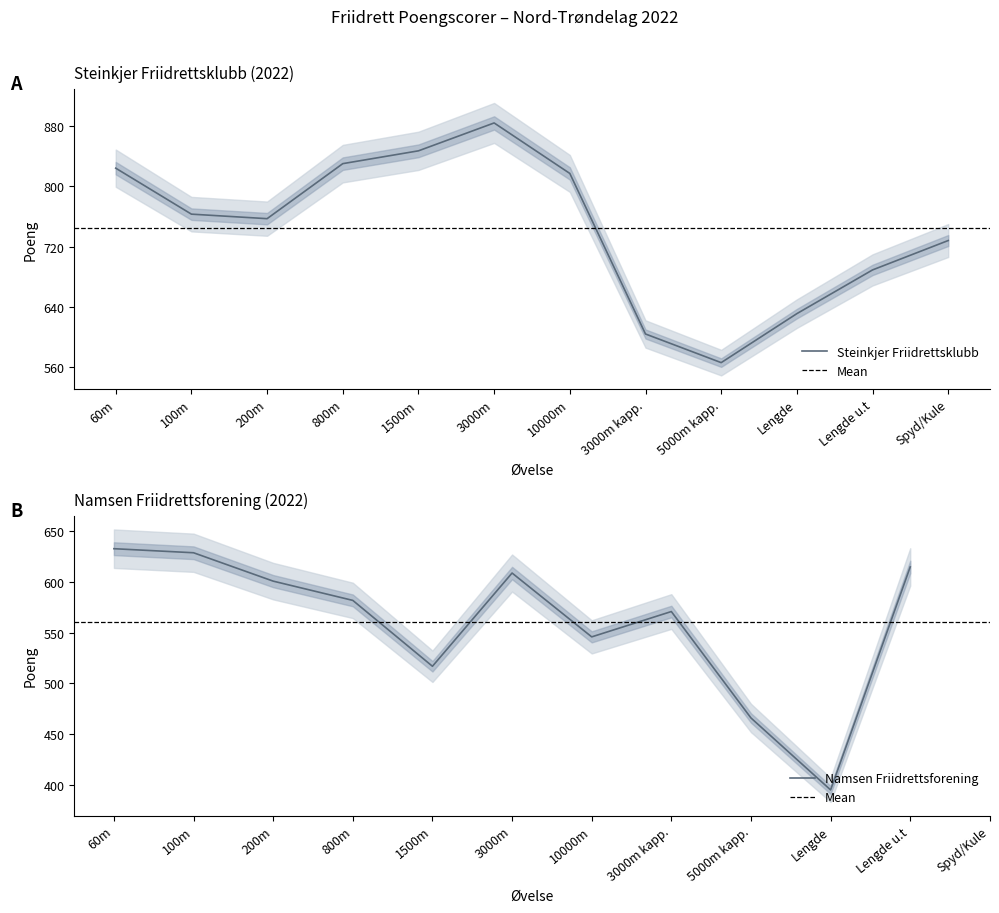

Rank the categories by value from highest to lowest.

3000m, 1500m, 800m, 60m, 10000m, 100m, 200m, Spyd/Kule, Lengde u.t, Lengde, 3000m kapp., 5000m kapp.